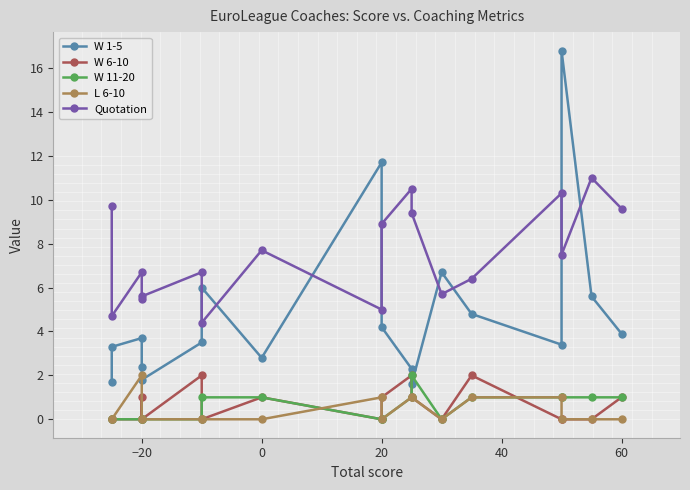

How many values in the L 6-10 series exceed 0?

6